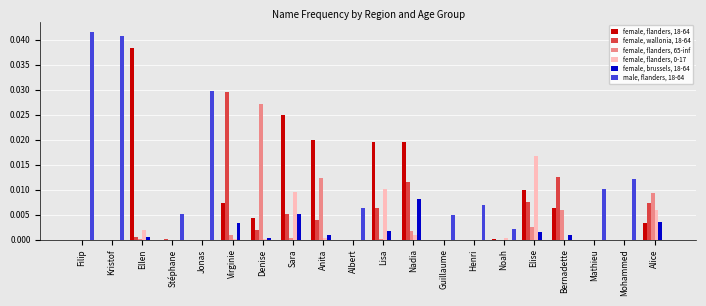

At which label does female, wallonia, 18-64 reach its peak?

Virginie